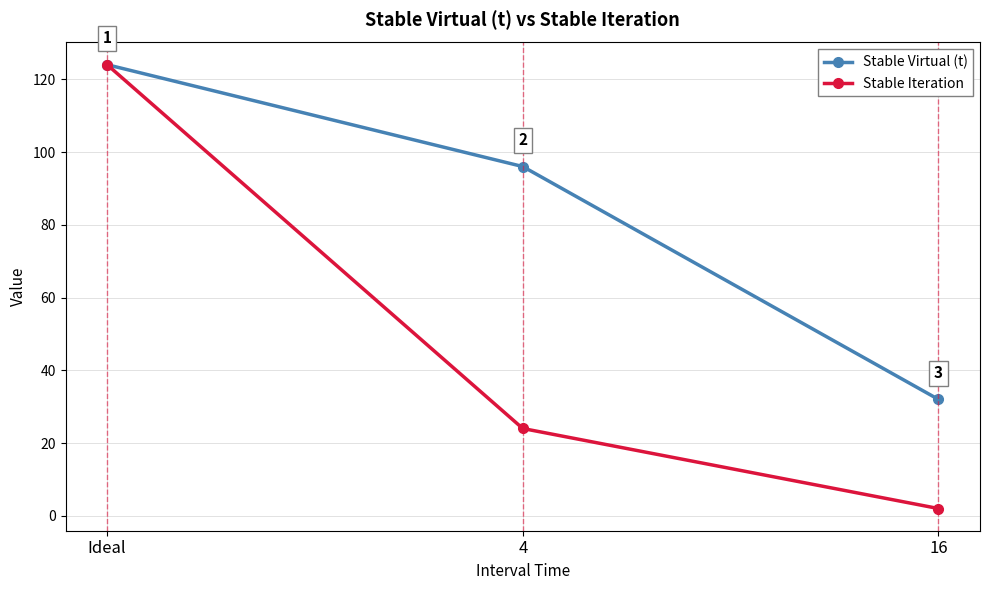

What is the difference between the Stable Virtual (t) values at 4 and Ideal?

28